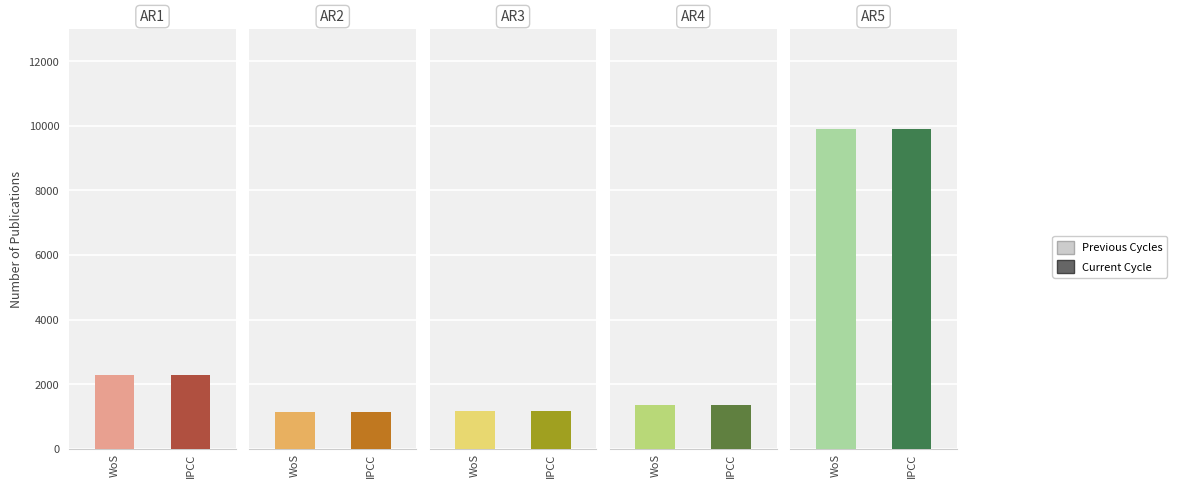

How many bars are there in total?

10